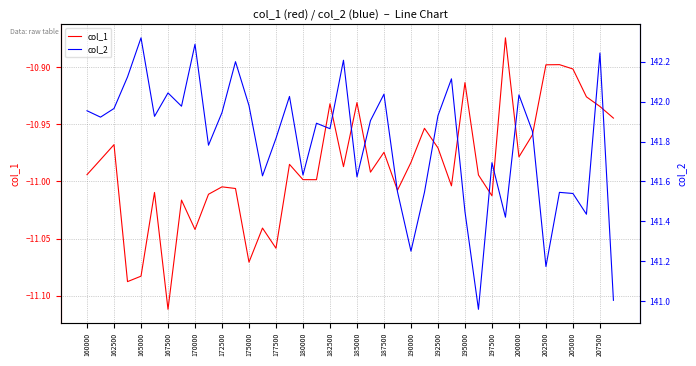

How many data points in col_2 are above 141?

39